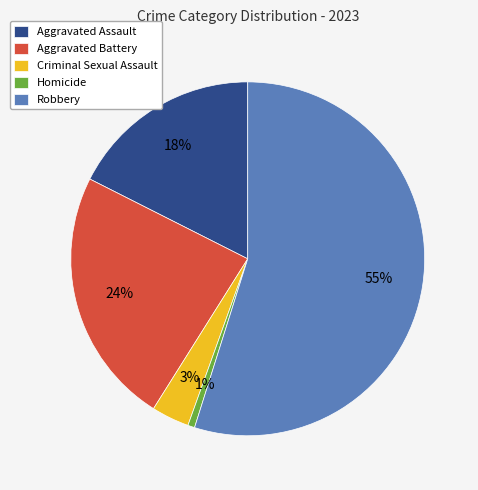

Combined, do Criminal Sexual Assault and Robbery account for over 50%?

Yes